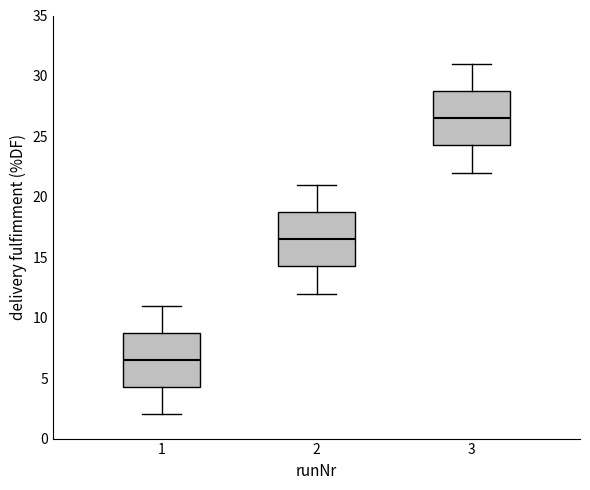

Which box's median line is the highest?

3